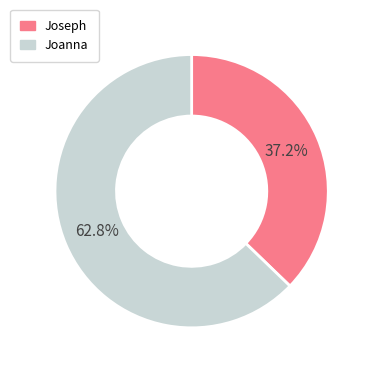

Approximately how many times larger is the value at Joanna compared to Joseph?

1.7